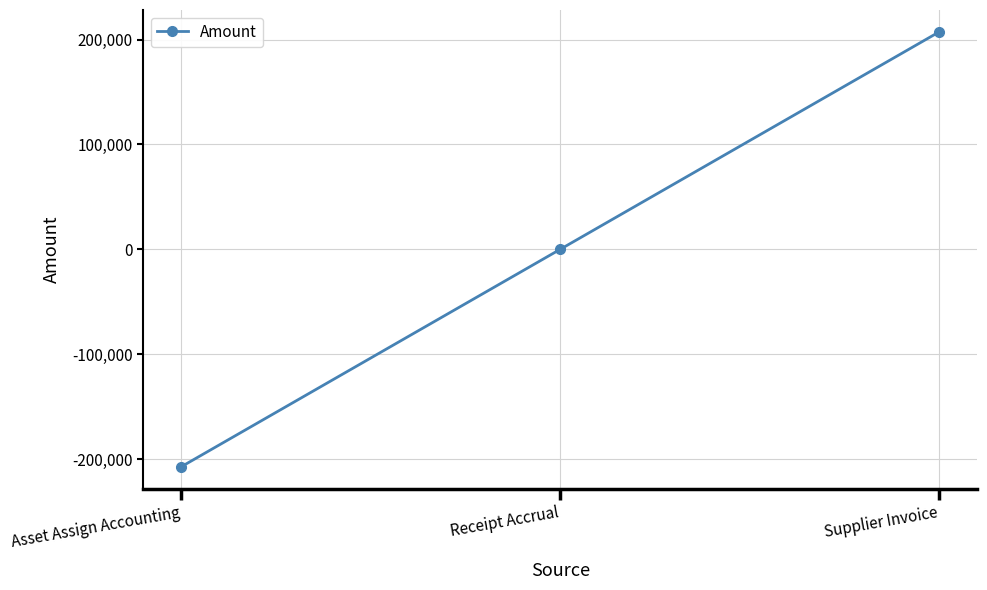

What position from the left is Asset Assign Accounting?

1